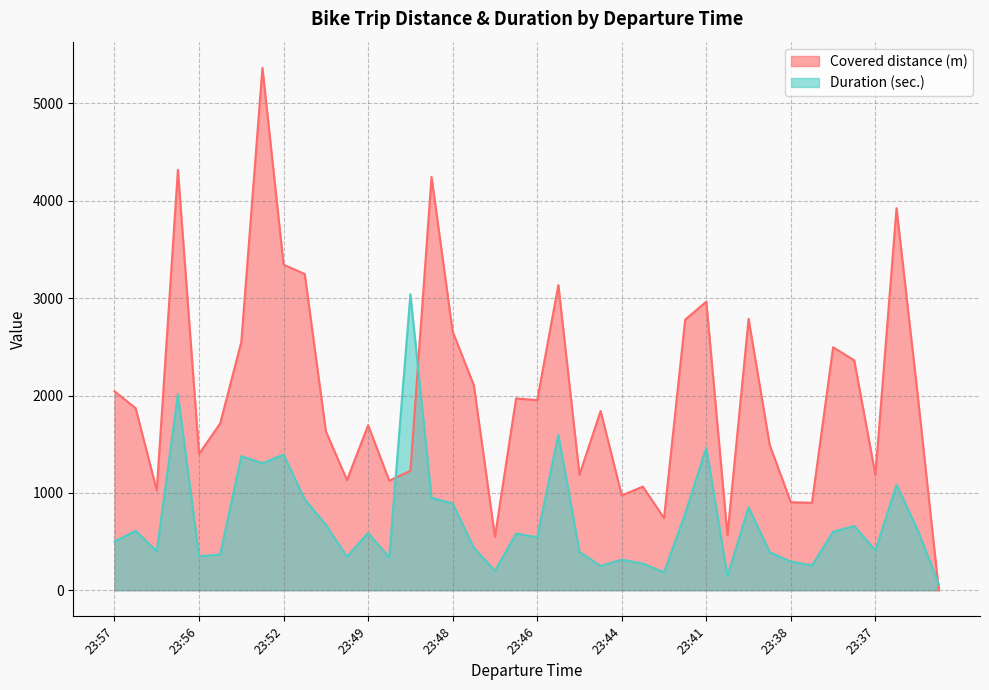

Reading left to right, list all the values displayed in this chart.

Covered distance (m): 2043	1870	1025	4318	1400	1713	2550	5366	3344	3248	1633	1131	1695	1125	1227	4245	2656	2107	549	1970	1952	3134	1186	1841	974	1064	741	2779	2964	565	2787	1491	904	898	2496	2361	1186	3924	2007	0
Duration (sec.): 500	611	399	2009	350	366	1377	1304	1393	935	672	345	589	336	3040	948	892	437	198	582	544	1597	394	249	314	273	184	787	1464	145	853	390	294	255	600	660	408	1083	619	61